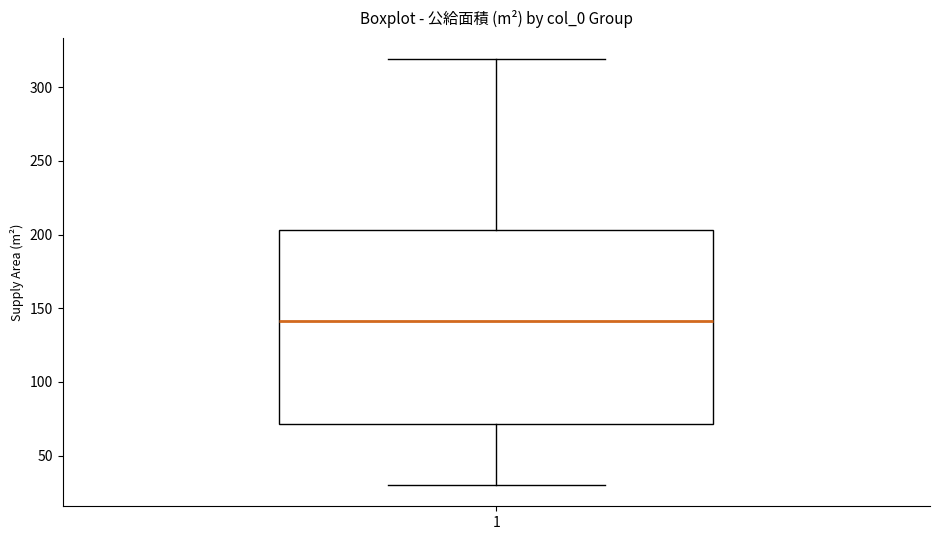

Transcribe this box plot: give where the median line is, the range the box spans, and where the two whiskers end, as read against the y-axis. The values are not printed on the chart, so give them approximately, as read against the axis.

median 140, box 70 to 205, whiskers 30 to 320